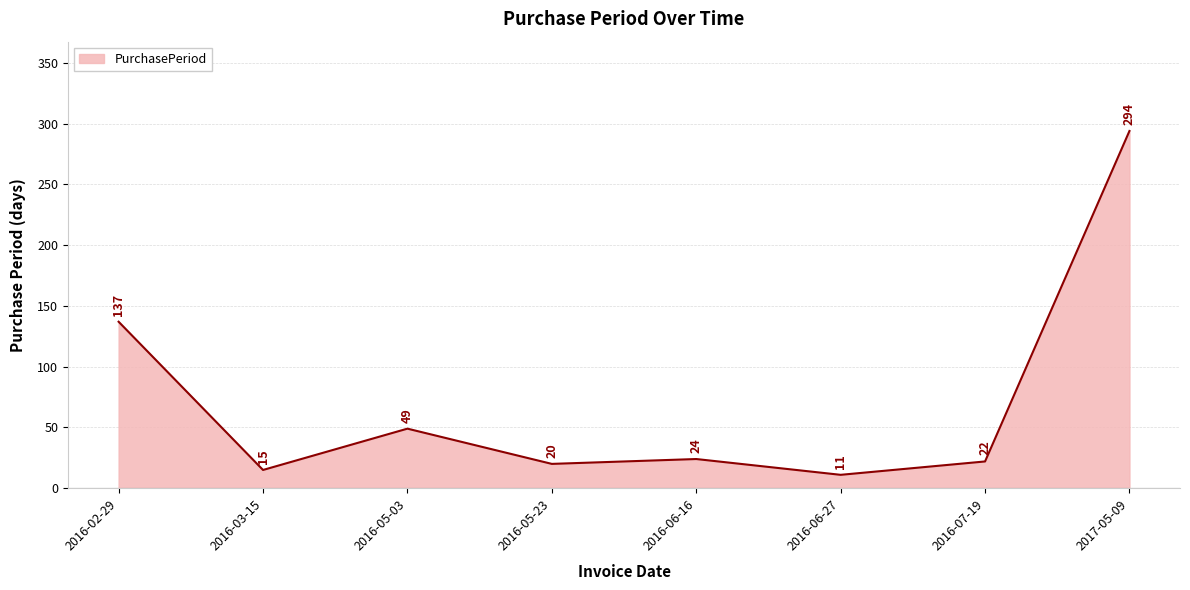

What is the minimum value shown in the chart?

11